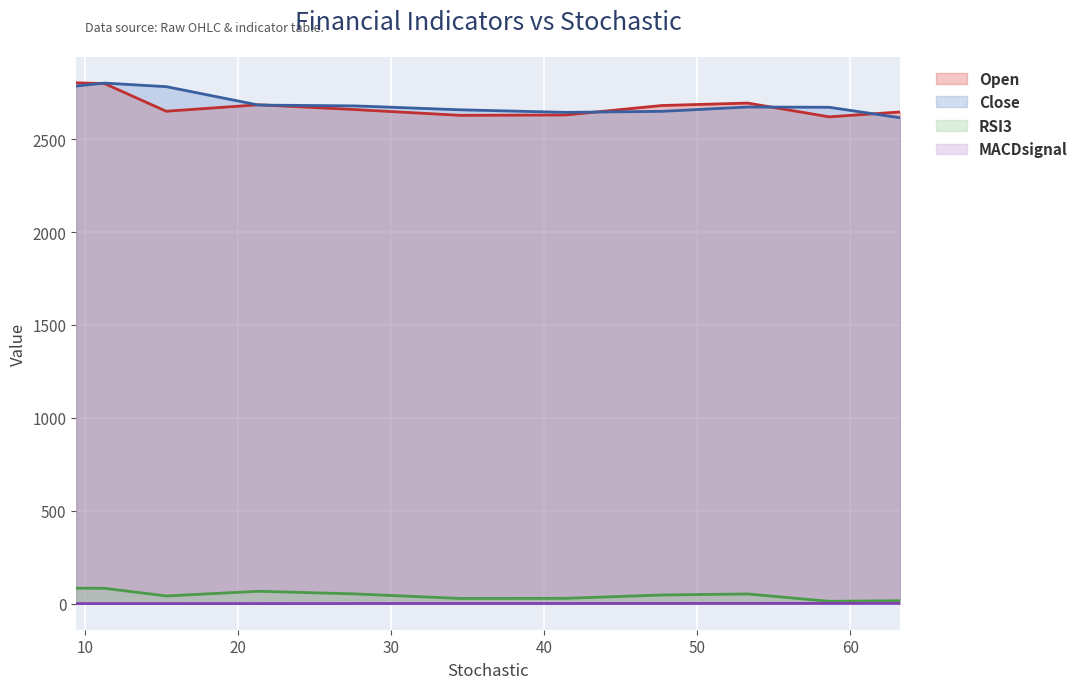

Which category has the lowest value across all series?

9